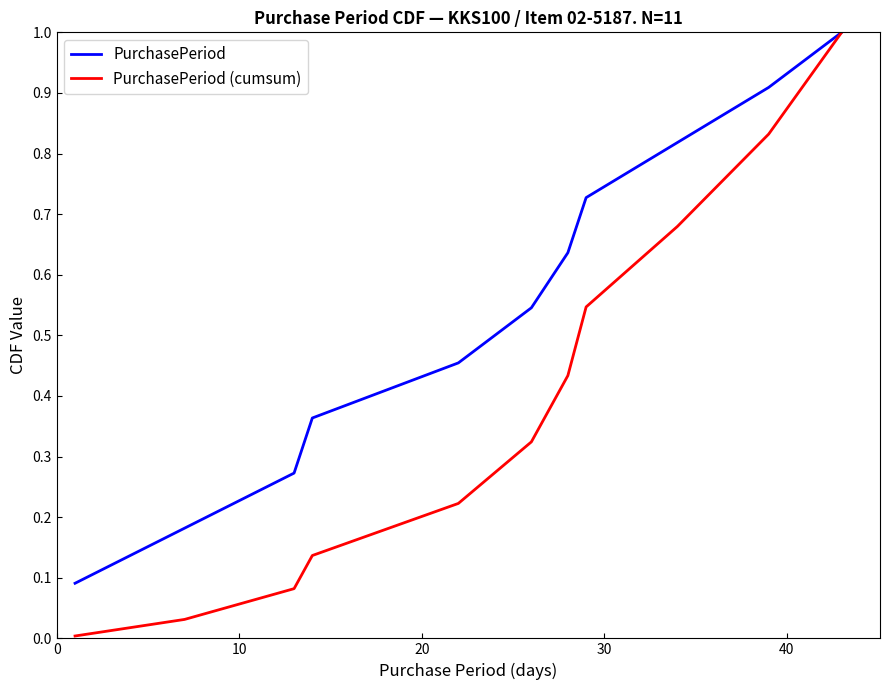

Rank the series by their average value, from lowest to highest.

PurchasePeriod (cumsum), PurchasePeriod